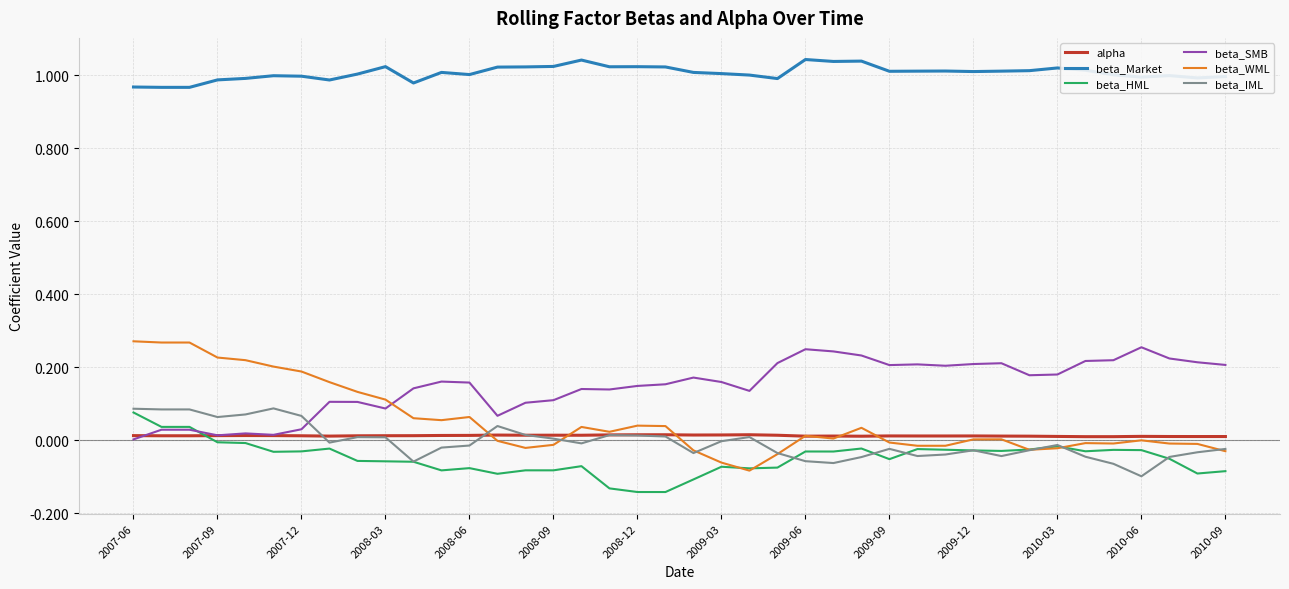

True or false: beta_SMB and beta_IML cross at least once.

True